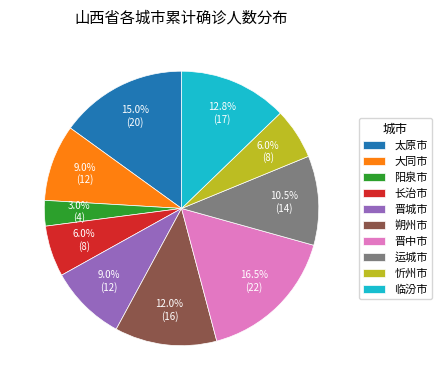

Between 阳泉市 and 忻州市, which is larger?

忻州市